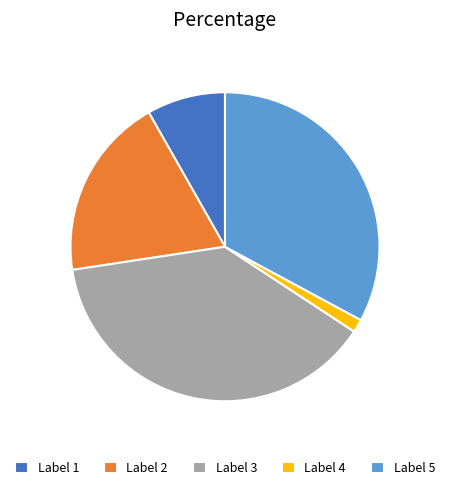

The Label 1 slice represents 8% of the pie. True or false?

True